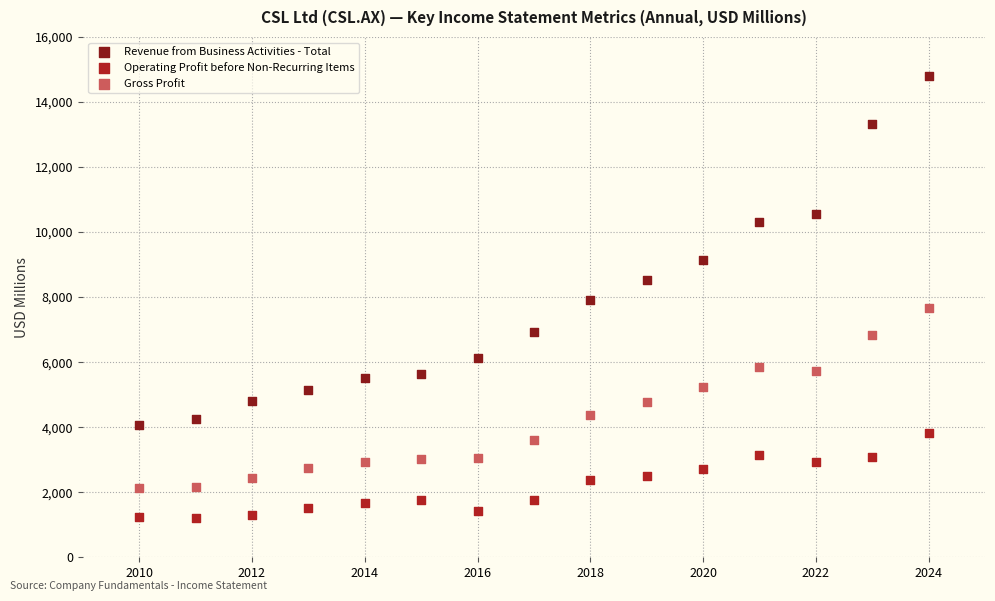

What are all the series names shown in the legend?

Revenue from Business Activities - Total, Operating Profit before Non-Recurring Items, Gross Profit